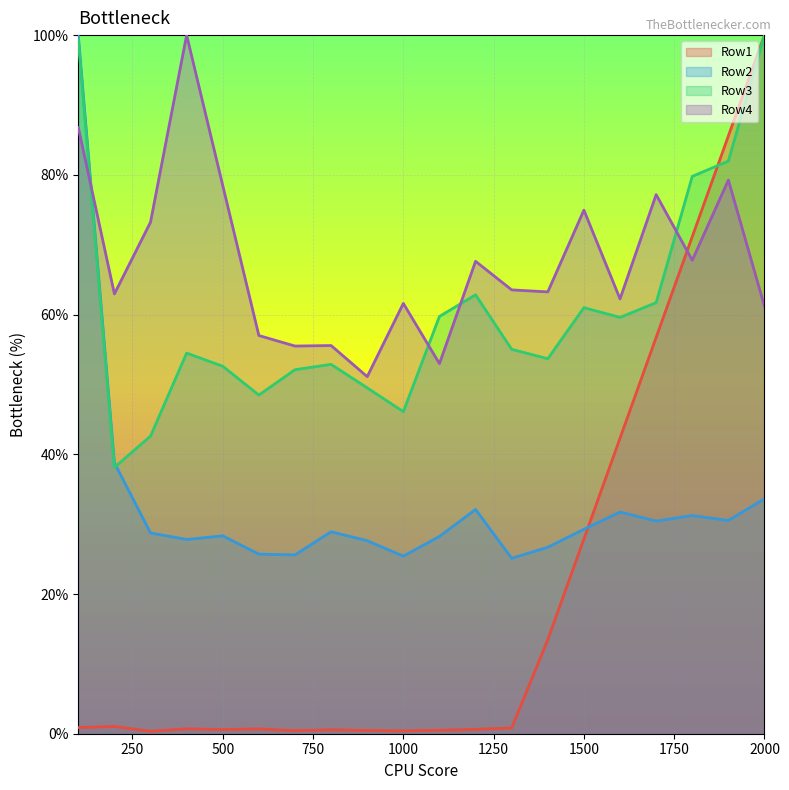

How many times do Row1 and Row4 cross each other?

1